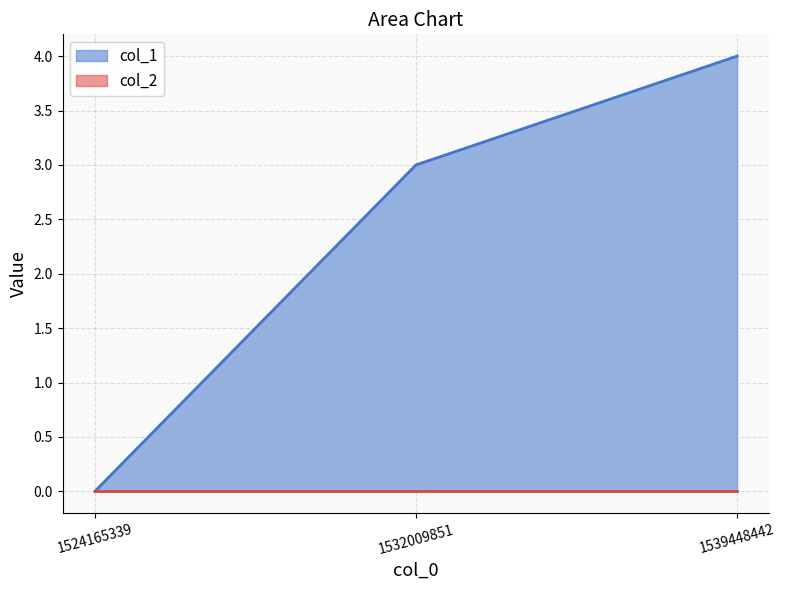

Is it true that the value at 1524165339 is 0?

True